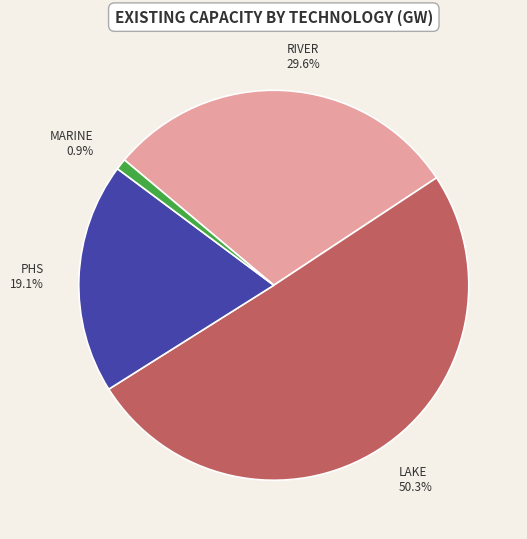

Does any single category account for the majority?

Yes